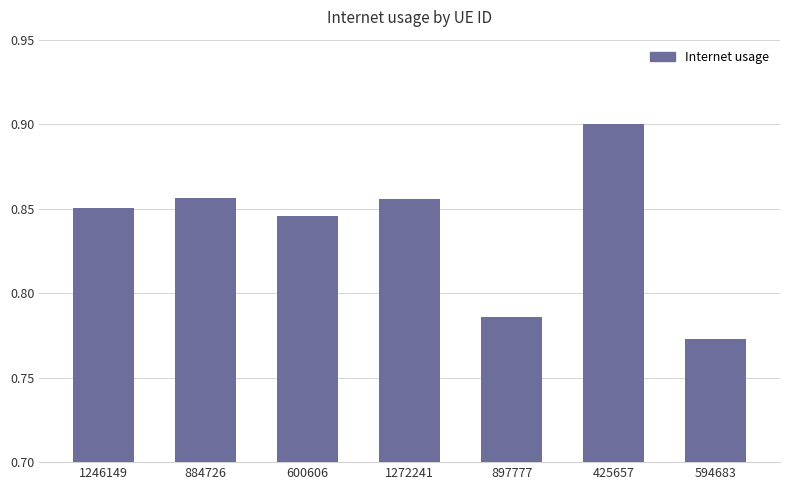

Are the bars horizontal?

No